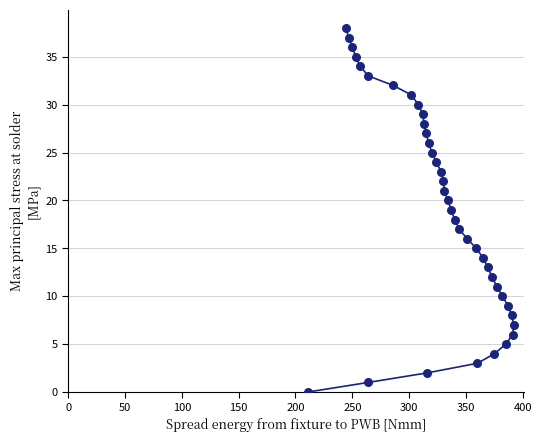

What is the range of X values (max minus min)?

181